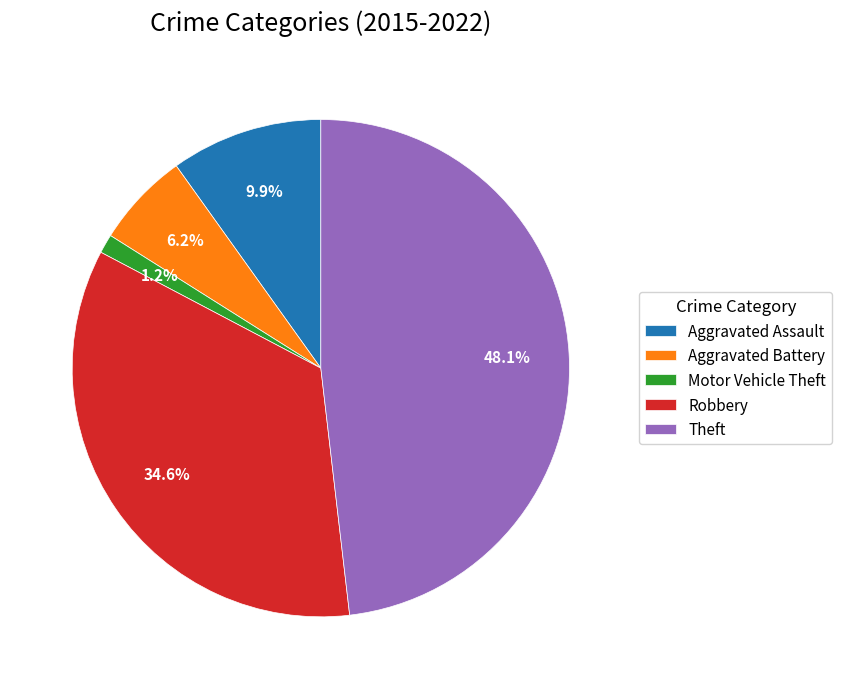

To the nearest percent, what is the combined percentage of Motor Vehicle Theft and Robbery?

36%